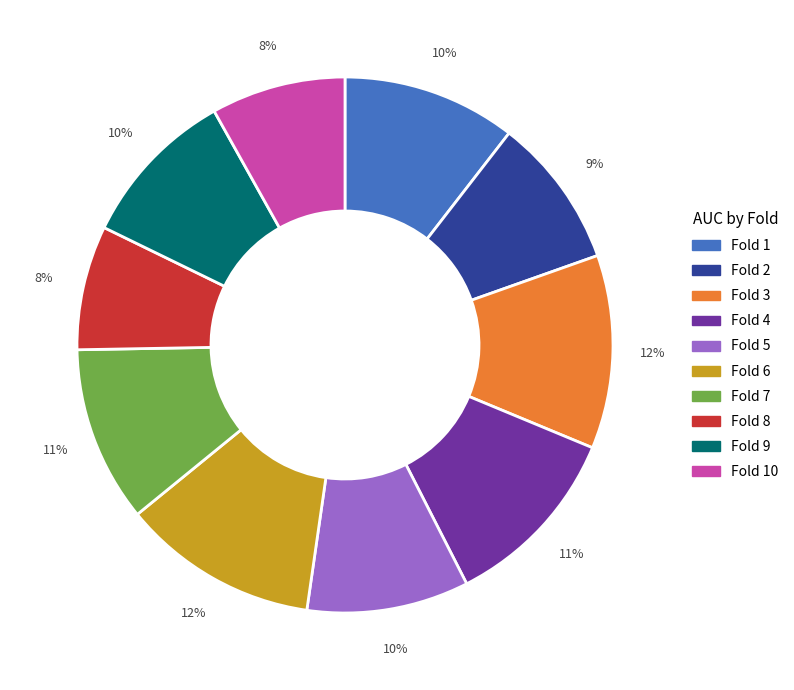

Is there a majority slice in this chart?

No